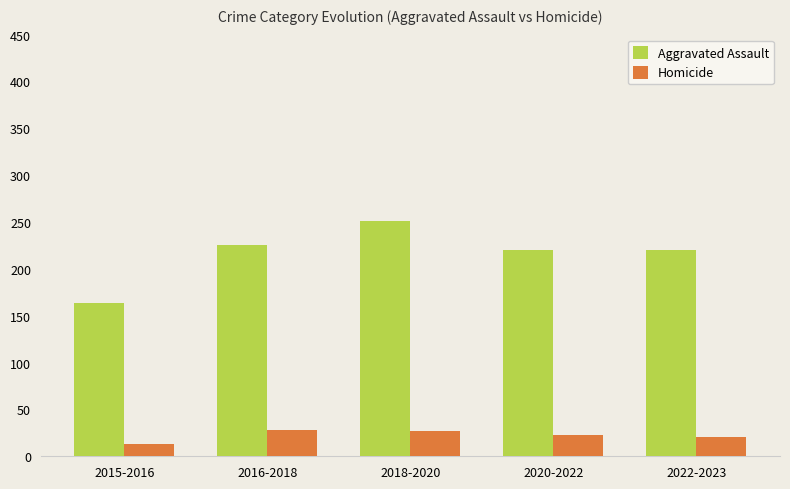

Read the Aggravated Assault value at 2016-2018.

225